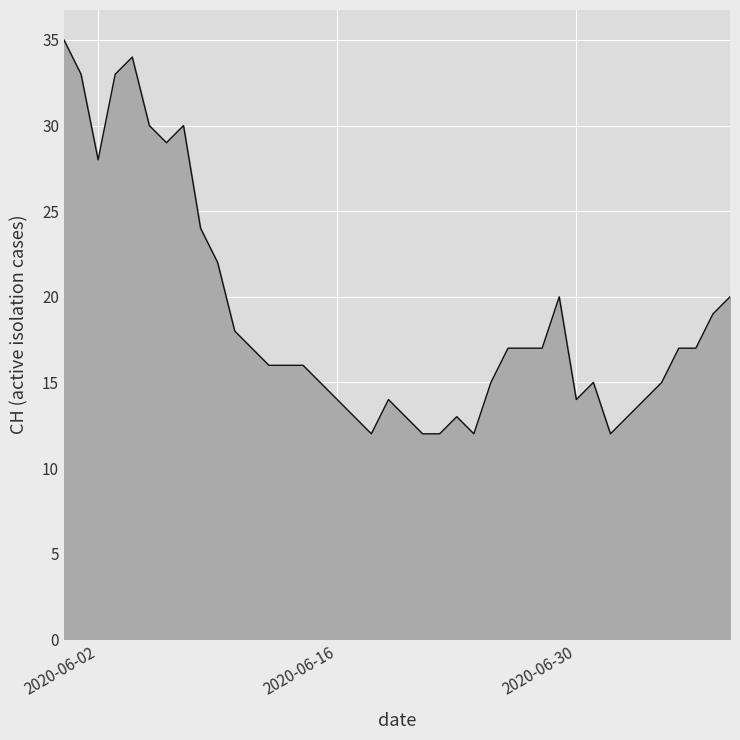

Does the chart display data point markers on the line(s)?

No